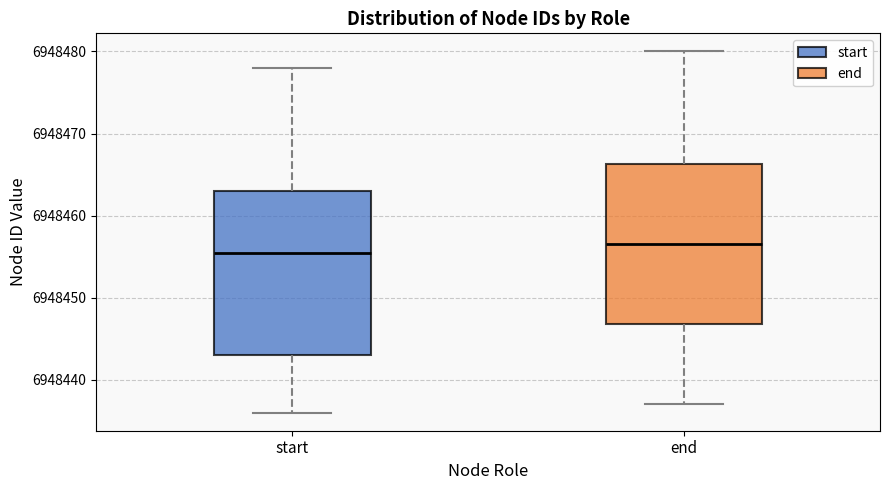

Where is the upper edge of the box for end on the y-axis? The values are not printed on the chart, so give them approximately, as read against the axis.

6948466